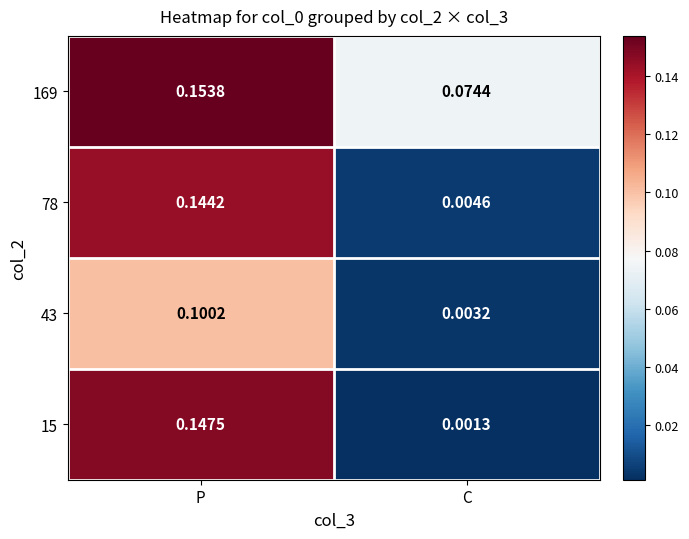

Count the number of categories in the chart.

2